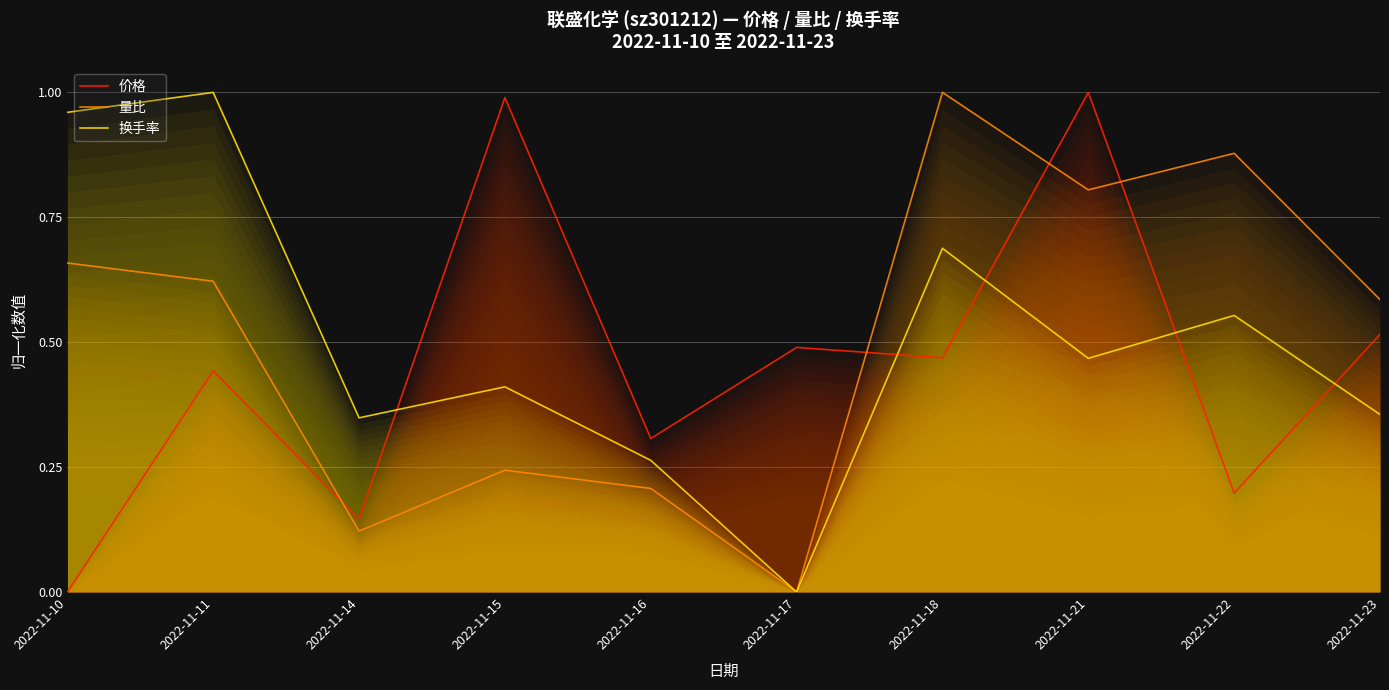

How many values in the 量比 series exceed 0?

9